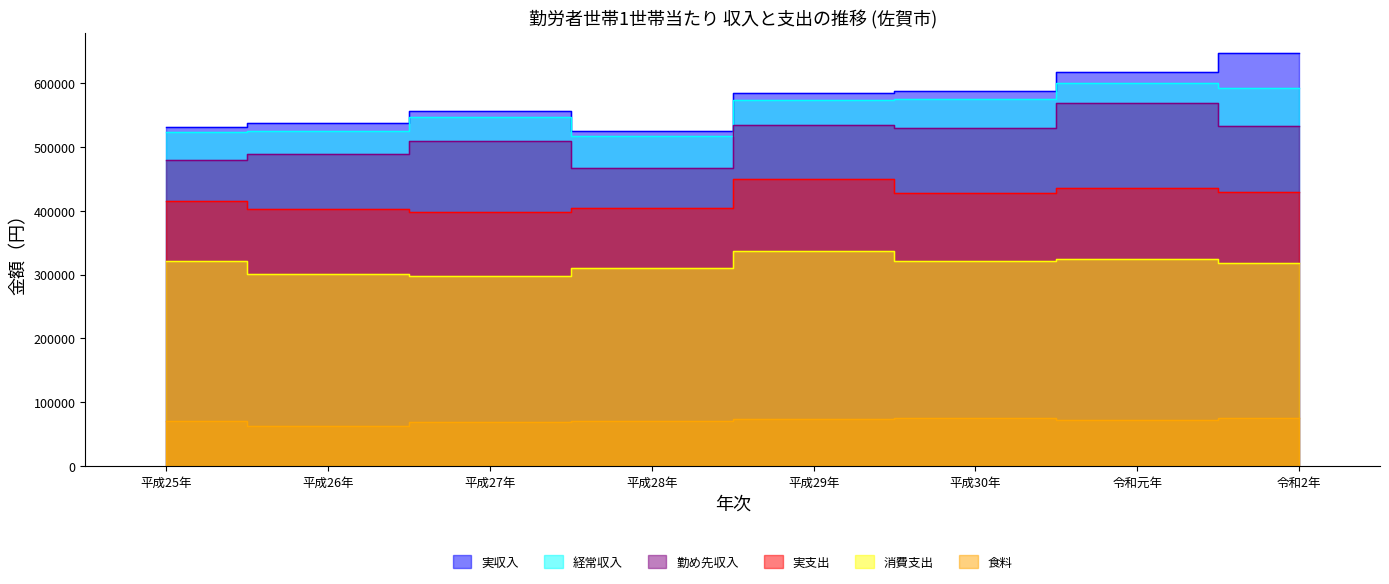

What is the difference between the maximum and minimum values in the 消費支出 series?

39152